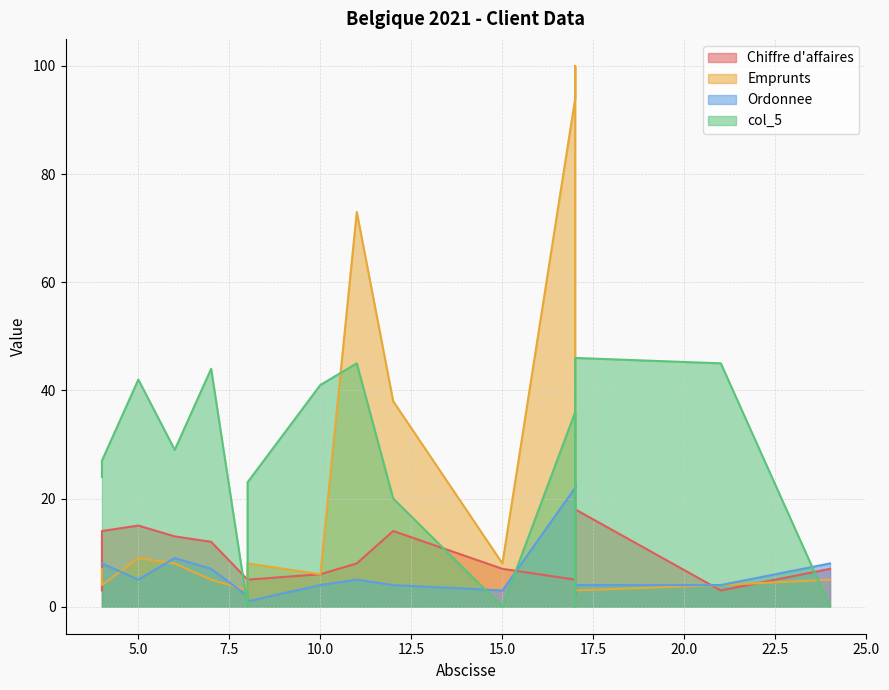

How many data points does each series have?

16